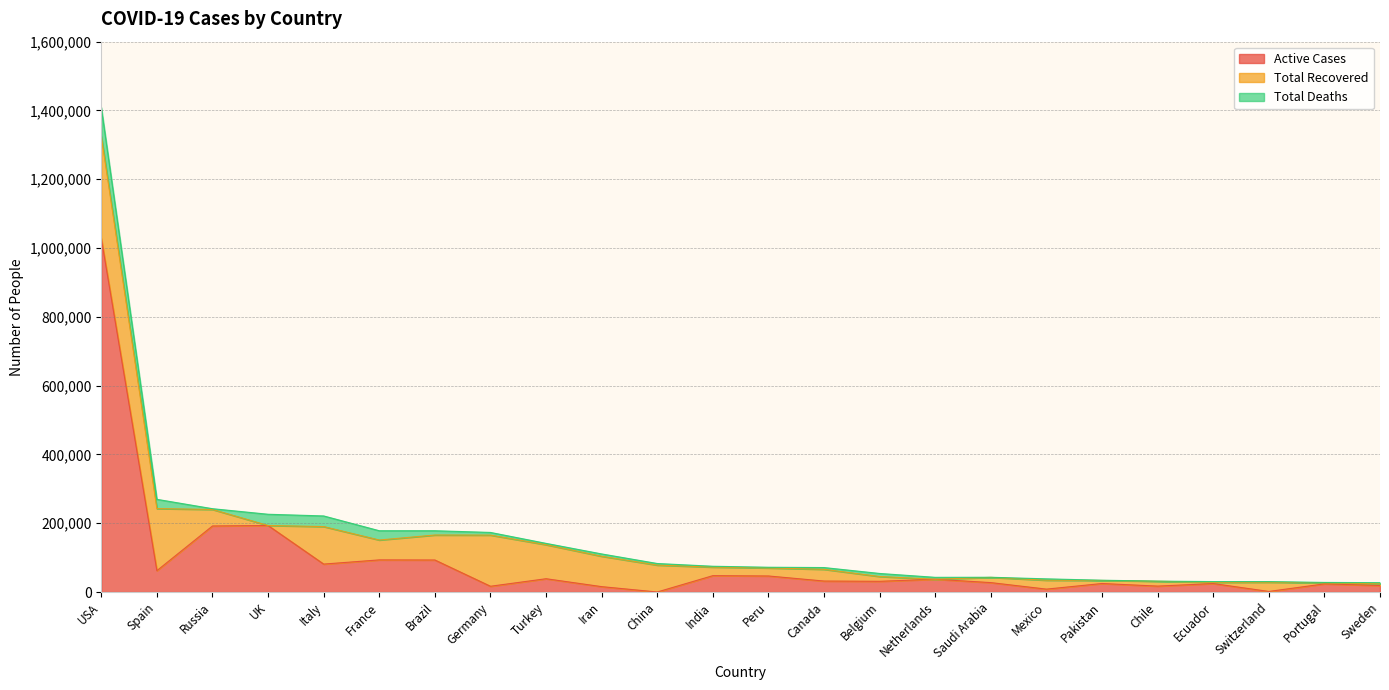

What are all the series names shown in the legend?

Active Cases, Total Recovered, Total Deaths